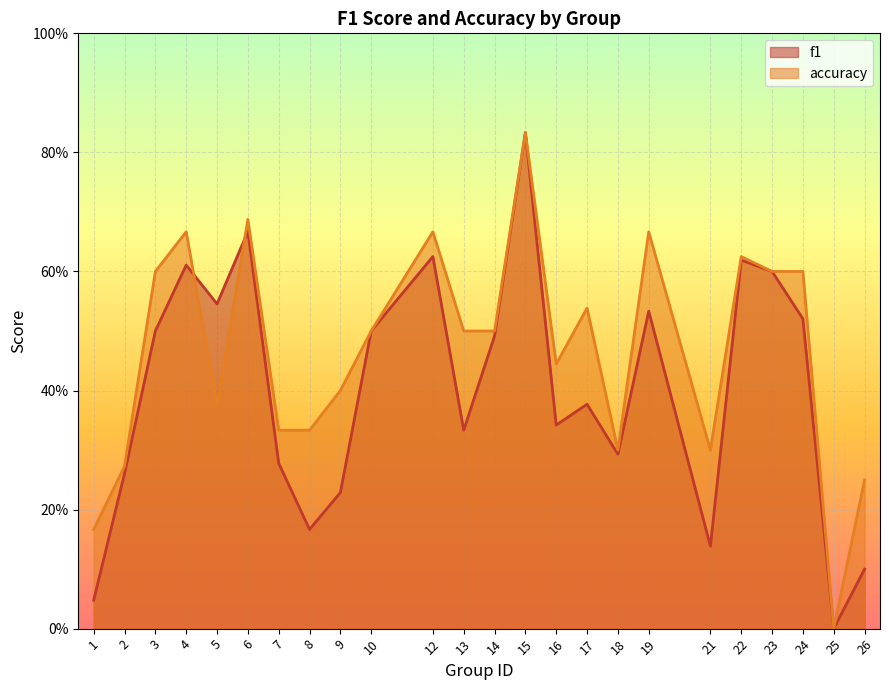

Which series has the largest range (max minus min)?

f1